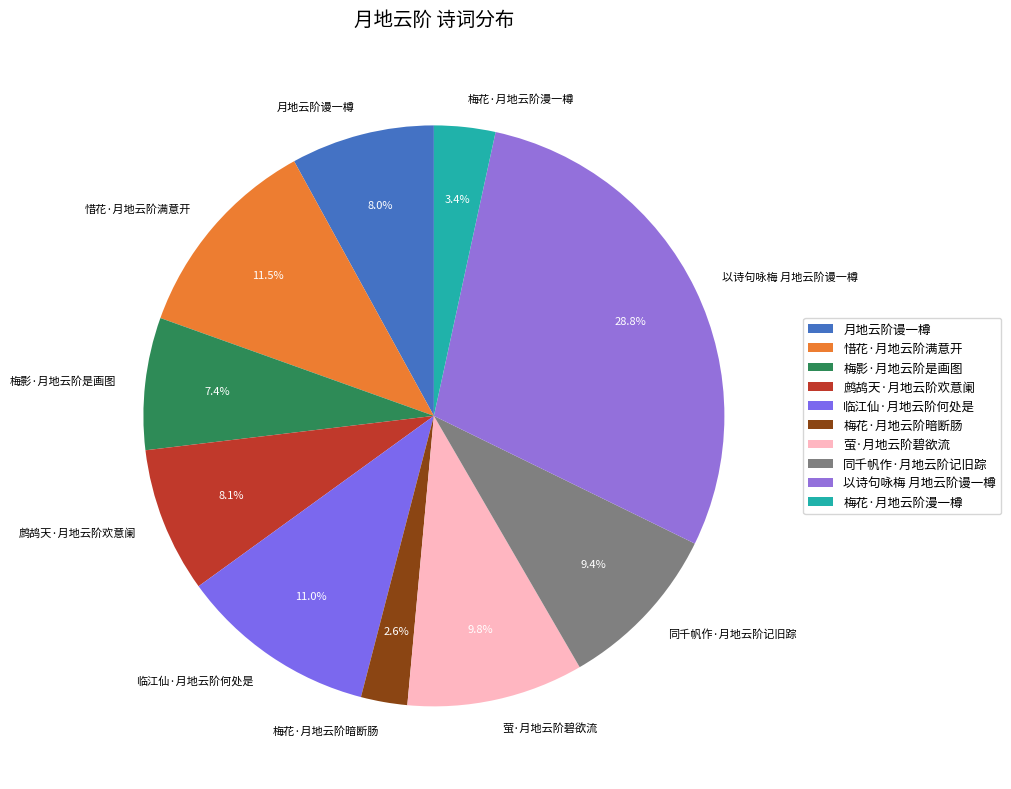

Which category has the smallest portion of the pie?

梅花·月地云阶暗断肠